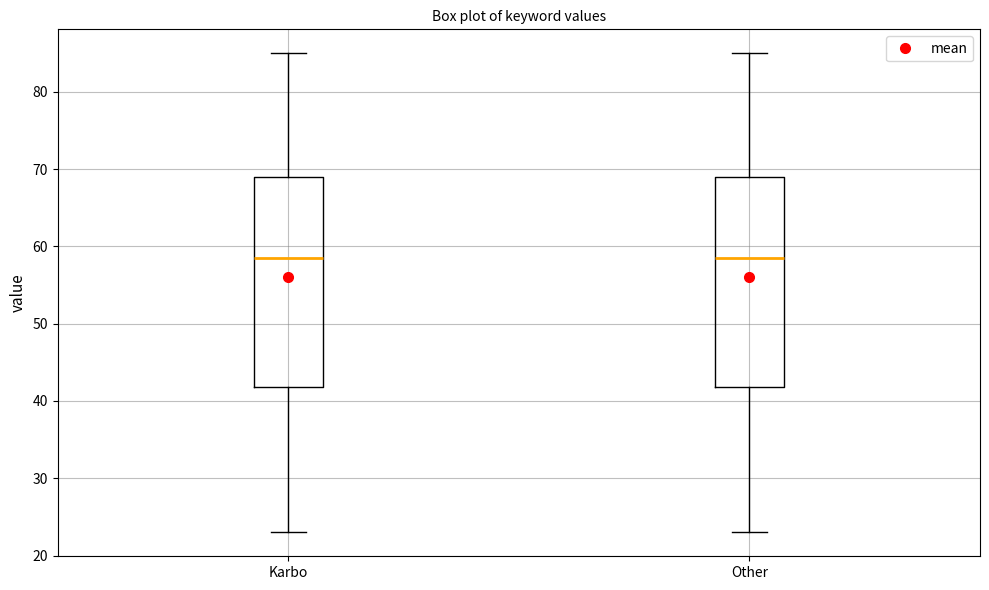

Where is the upper edge of the box for Other on the y-axis? The values are not printed on the chart, so give them approximately, as read against the axis.

69